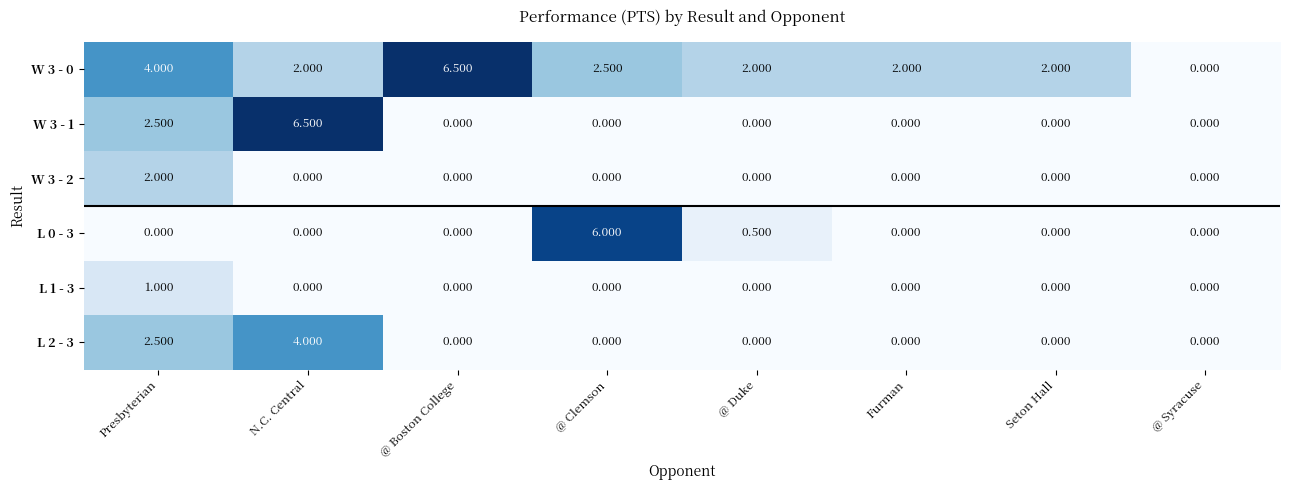

What is the difference between the highest and lowest values at Seton Hall?

2.0